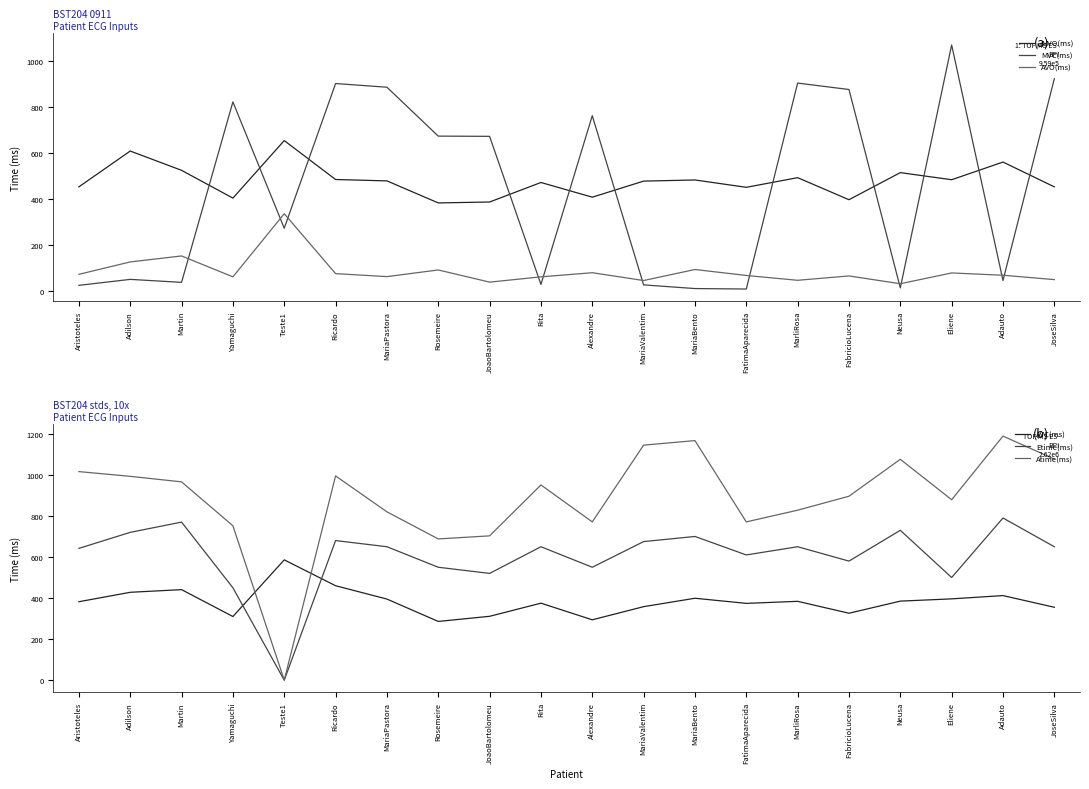

Does the chart display data point markers on the line(s)?

No